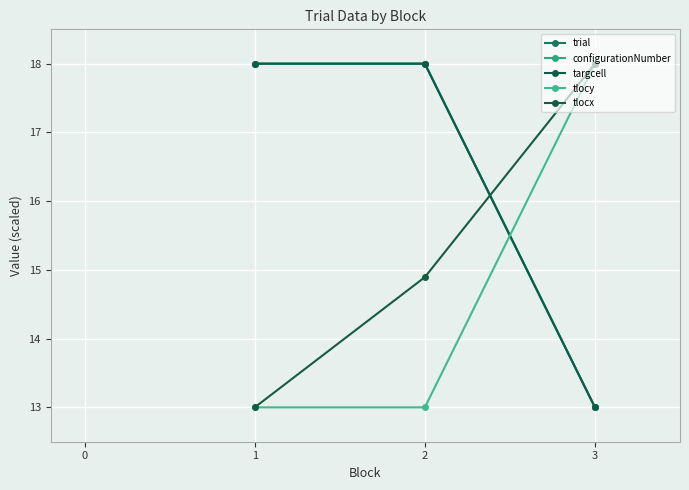

How many distinct data groups are displayed?

5